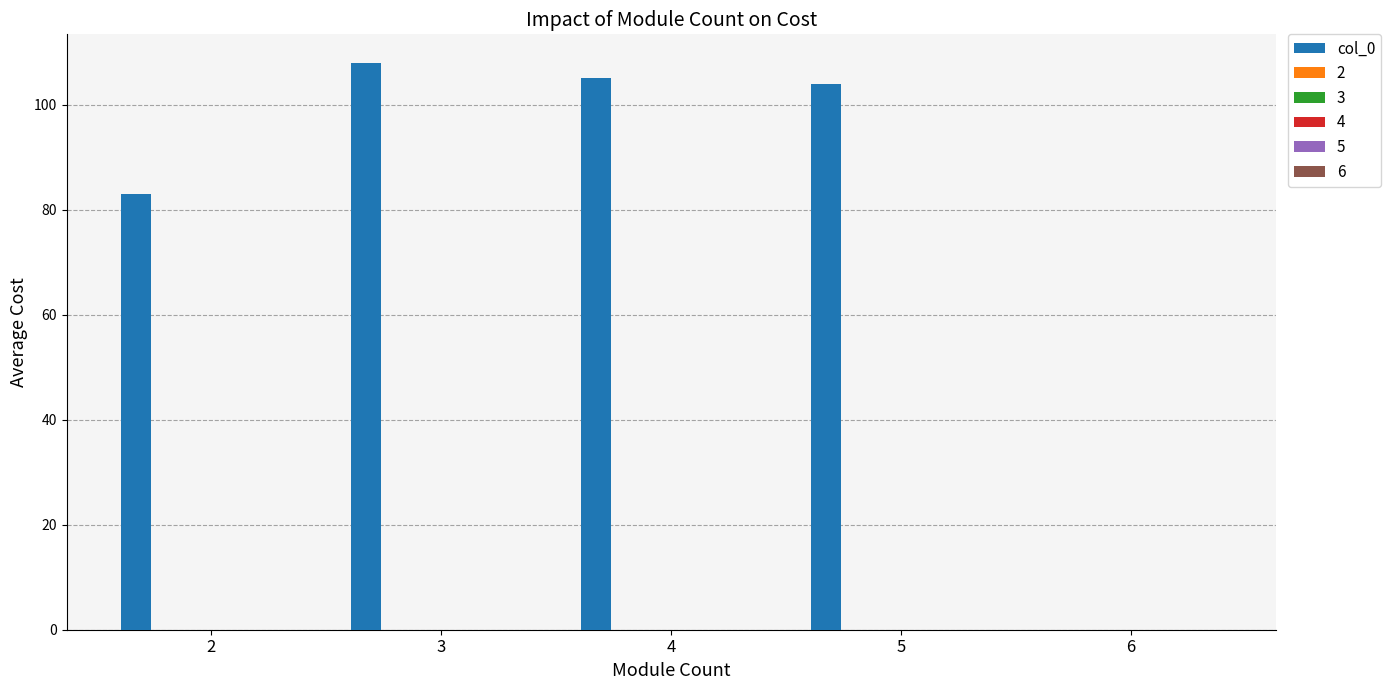

How many series are shown in this chart?

1